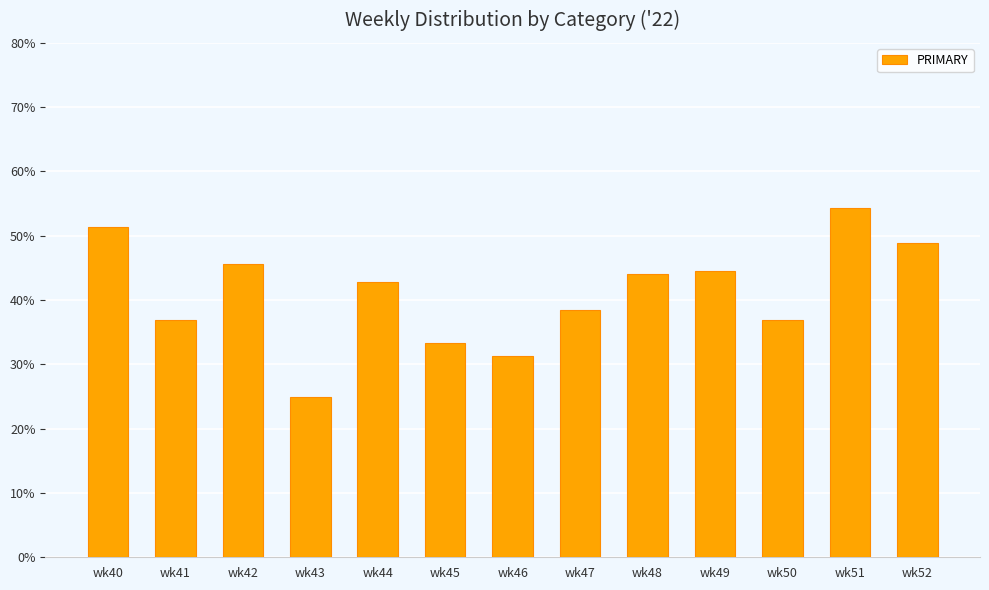

What is the difference between the values at wk49 and wk42?

1.2